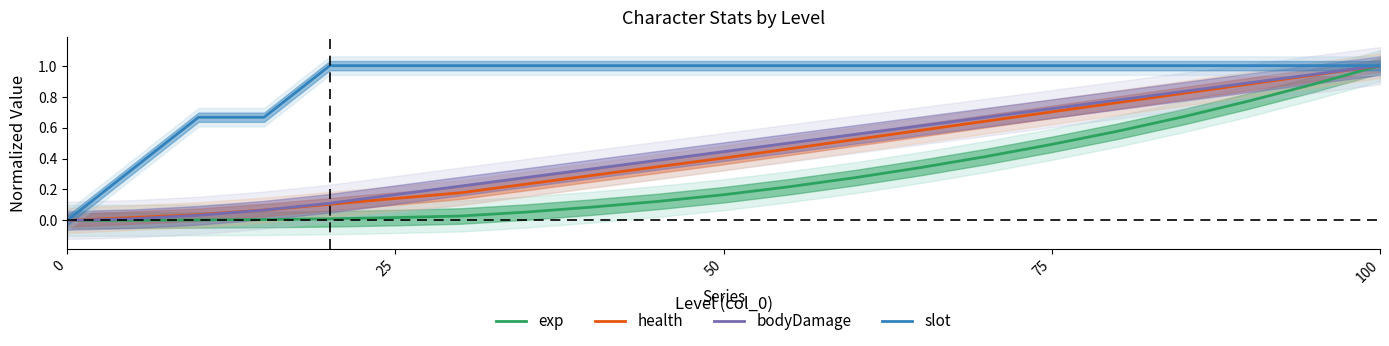

True or false: slot has a value of 1.0 at 25.

True